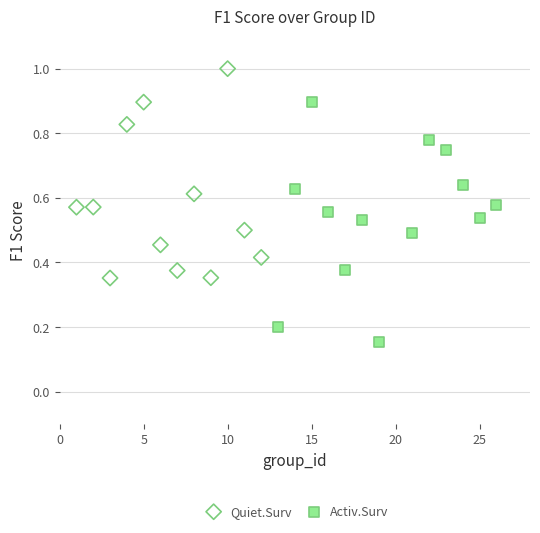

Which series reaches the maximum Y coordinate?

Quiet.Surv